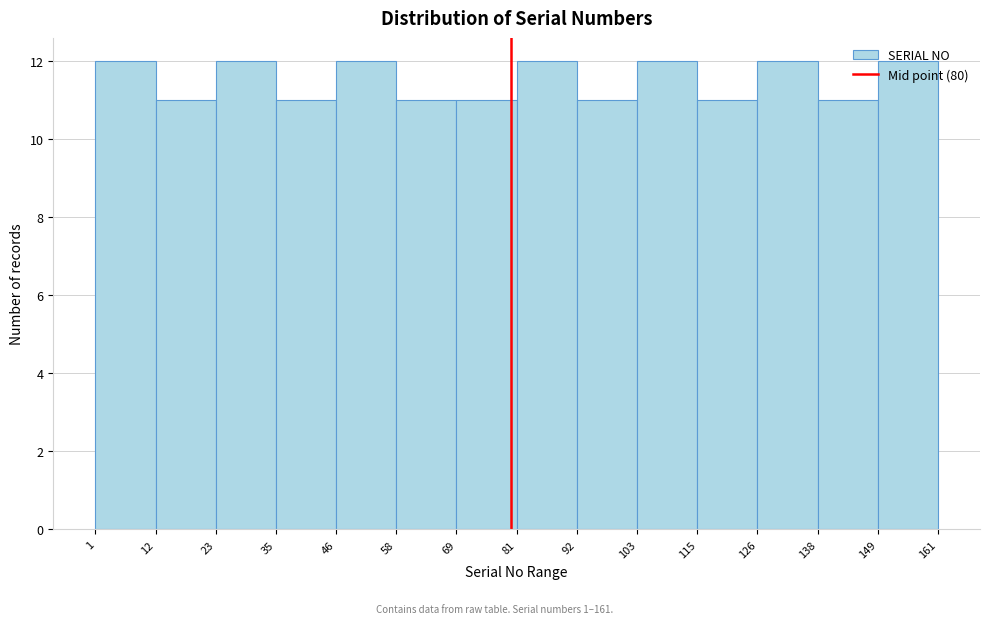

Reading left to right, transcribe this chart: for each bar, give the range it covers on the x-axis and its height. The values are not printed on the chart, so give them approximately, as read against the axis.

1 to 12: 12
12 to 23: 11
23 to 35: 12
35 to 46: 11
46 to 58: 12
58 to 69: 11
69 to 81: 11
81 to 92: 12
92 to 103: 11
103 to 115: 12
115 to 126: 11
126 to 138: 12
138 to 149: 11
149 to 161: 12